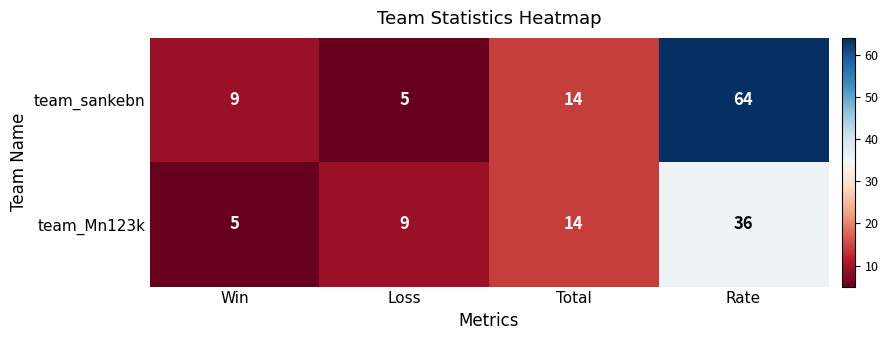

Reading right to left, extract all data points from this chart.

team_sankebn: 64	14	5	9
team_Mn123k: 36	14	9	5